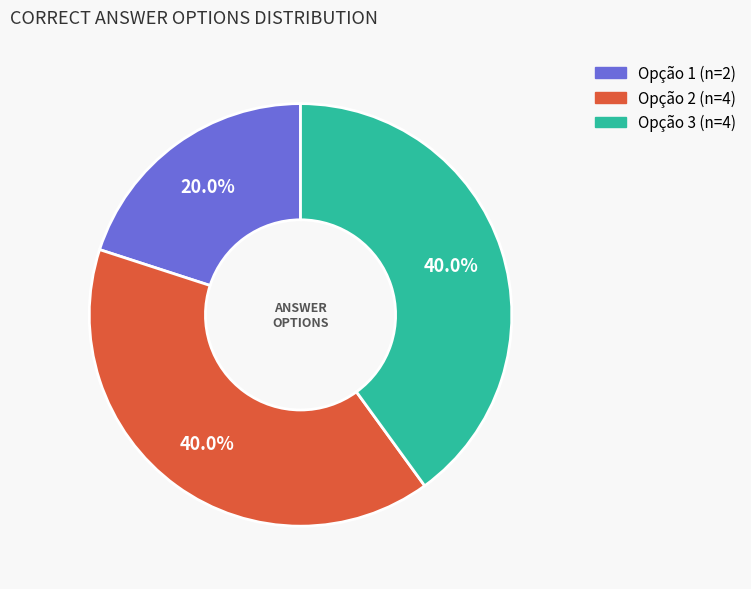

To the nearest percent, what is the difference between the largest and smallest slice percentages?

20%